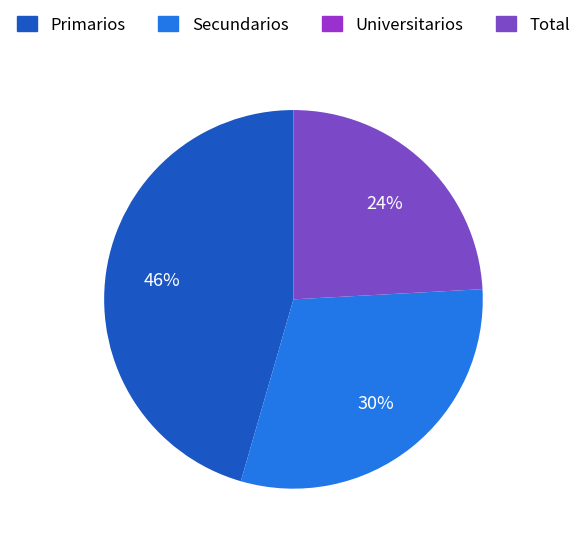

To the nearest percent, what portion does Total represent?

24%